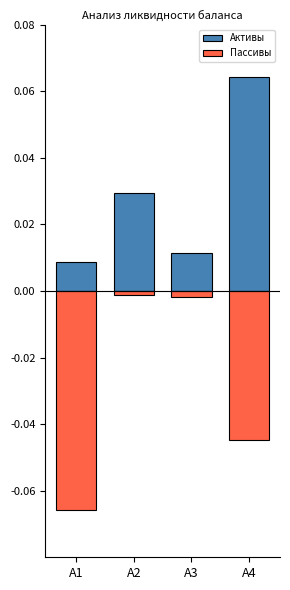

The Активы series shows 0.0 at А3. True or false?

False